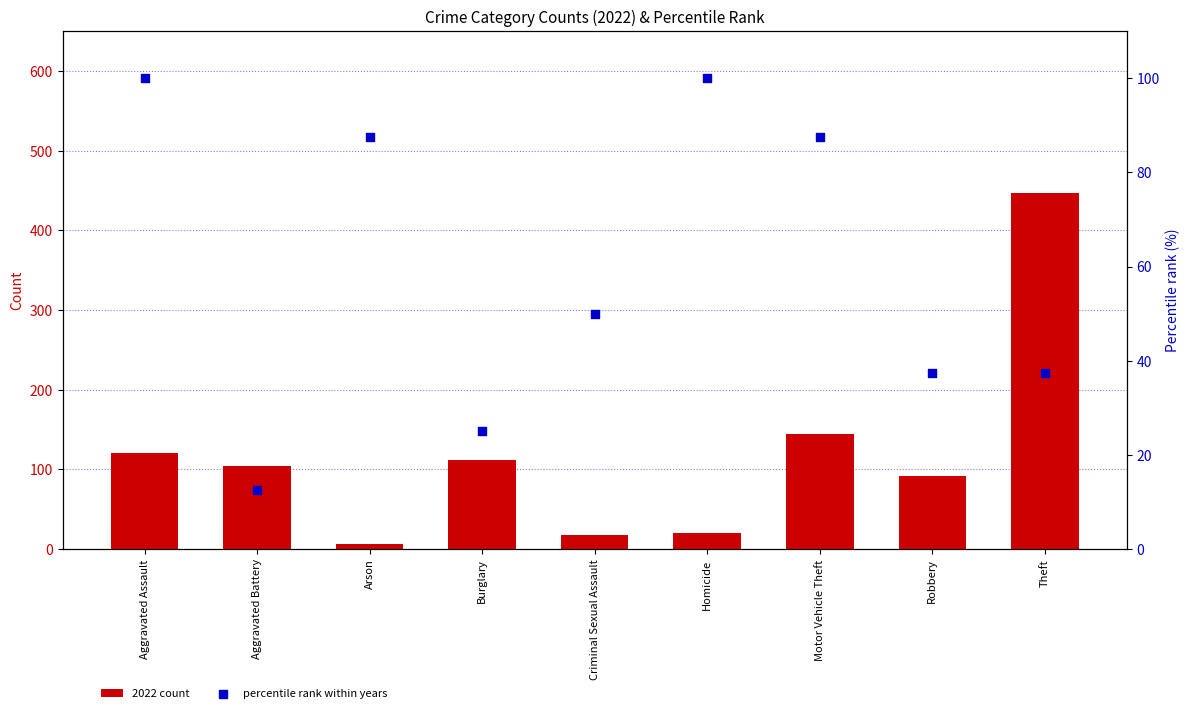

Which series contains the highest Y value?

2022 count